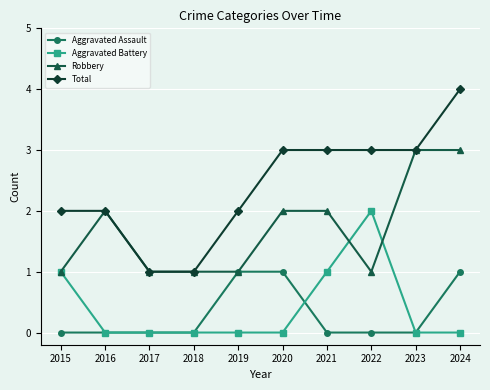

Reading right to left, transcribe all the data shown in this chart.

Aggravated Assault: 2024=1	2023=0	2022=0	2021=0	2020=1	2019=1	2018=0	2017=0	2016=0	2015=0
Aggravated Battery: 2024=0	2023=0	2022=2	2021=1	2020=0	2019=0	2018=0	2017=0	2016=0	2015=1
Robbery: 2024=3	2023=3	2022=1	2021=2	2020=2	2019=1	2018=1	2017=1	2016=2	2015=1
Total: 2024=4	2023=3	2022=3	2021=3	2020=3	2019=2	2018=1	2017=1	2016=2	2015=2